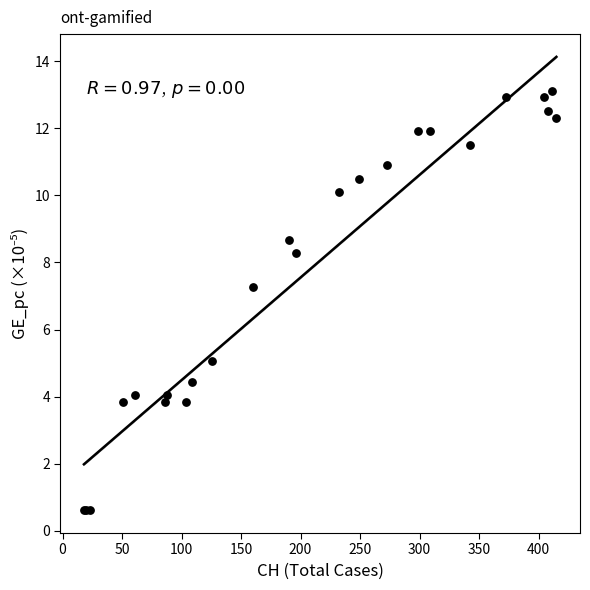

What Y value in the scatter plot is closest to 6?

5.0